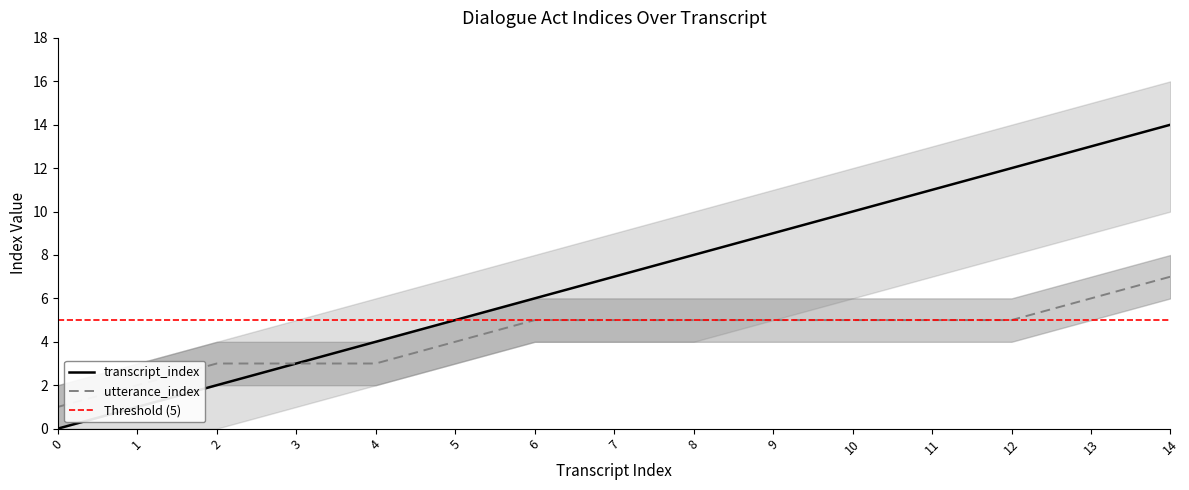

What is the greatest value displayed?

14